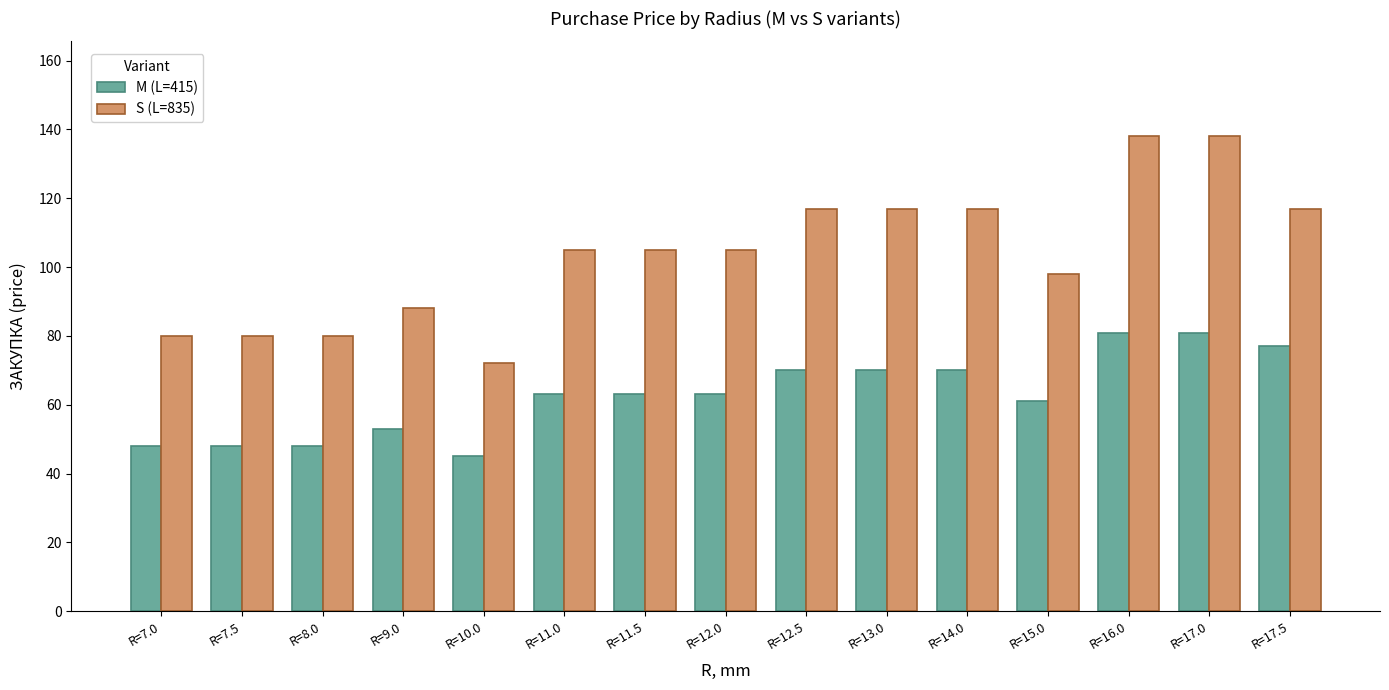

What are all the series names shown in the legend?

M (L=415), S (L=835)